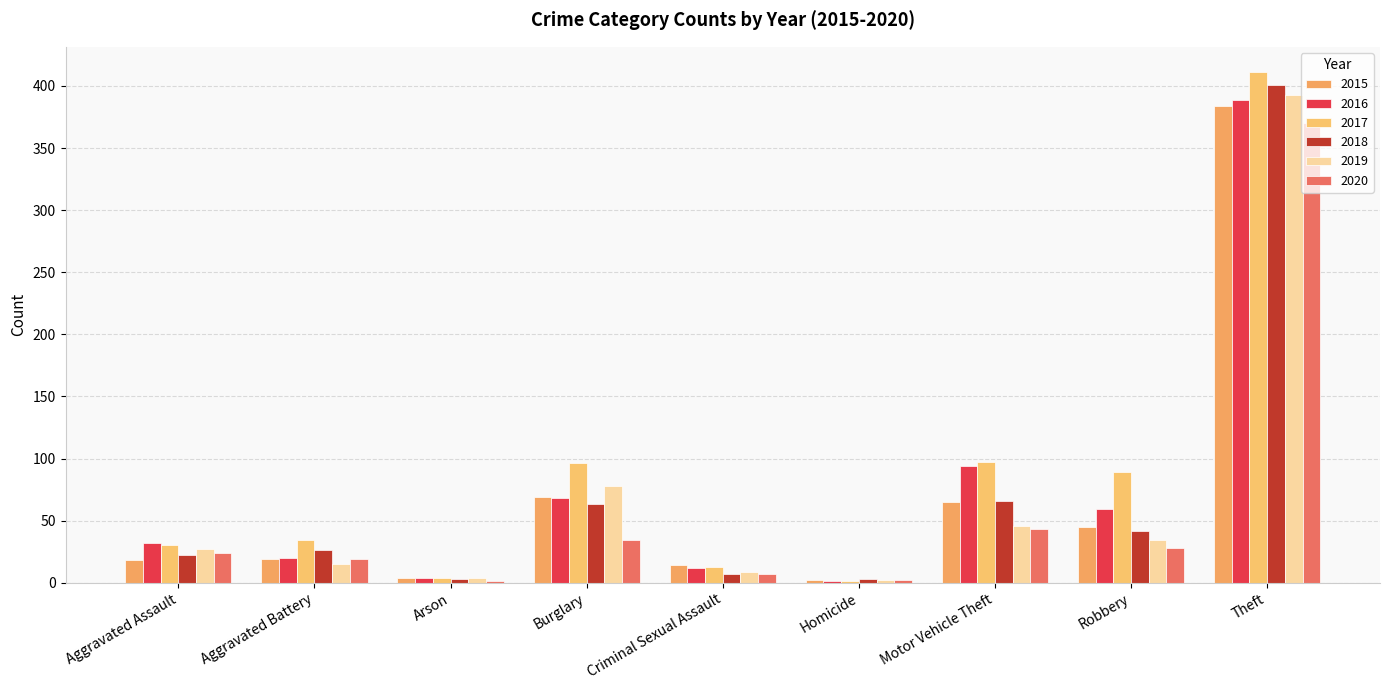

What is the average value of the 2018 series?

70